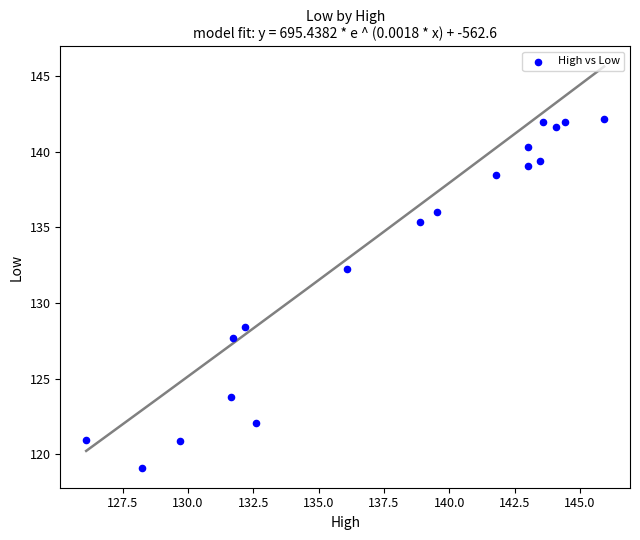

What Y value in the scatter plot is closest to 130?

128.4